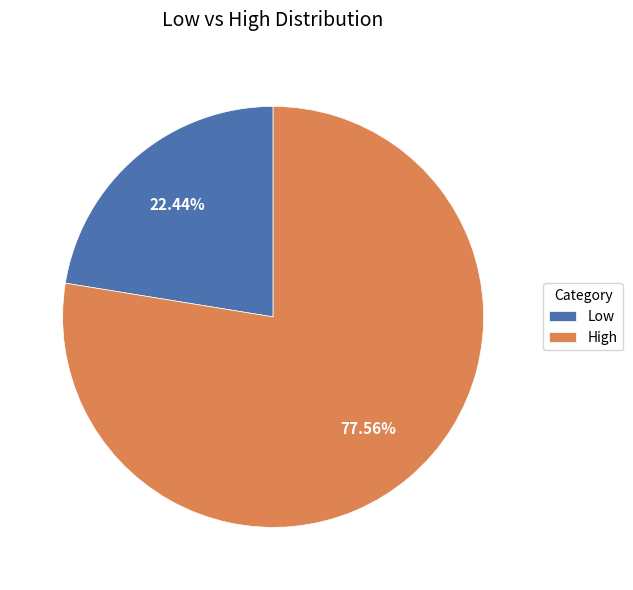

What is the majority slice?

High